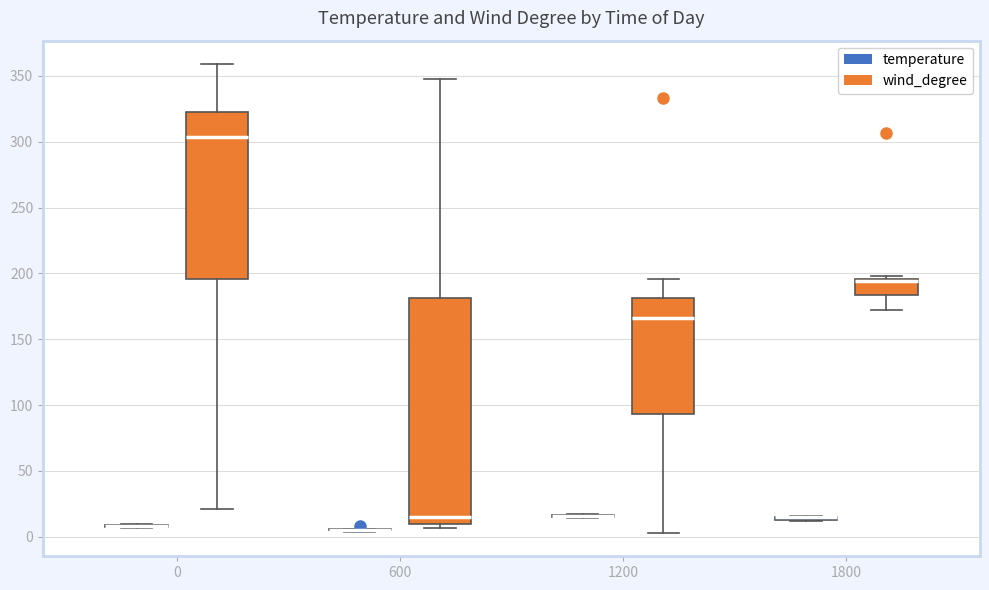

Which box is the tallest, from its lower edge to its upper edge?

600 (wind_degree)